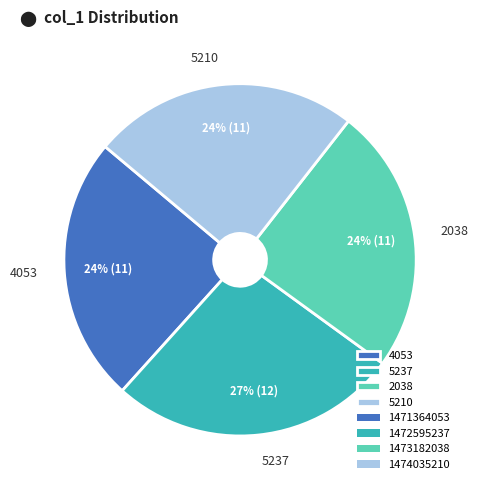

To the nearest percent, what portion does 2038 represent?

24%